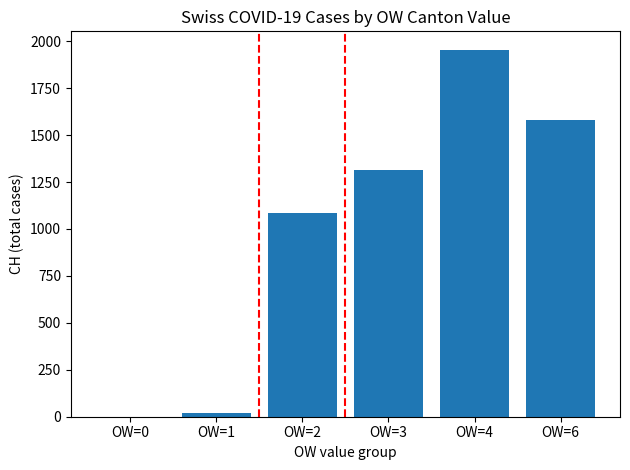

True or false: the data shows 19 at OW=1.

True